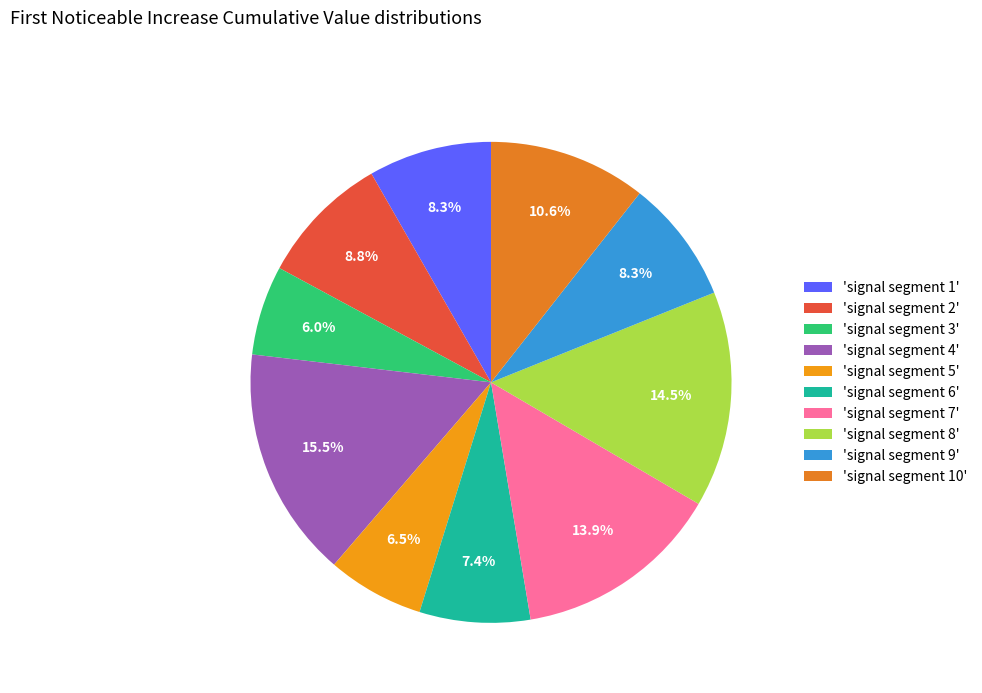

Does any single category account for the majority?

No